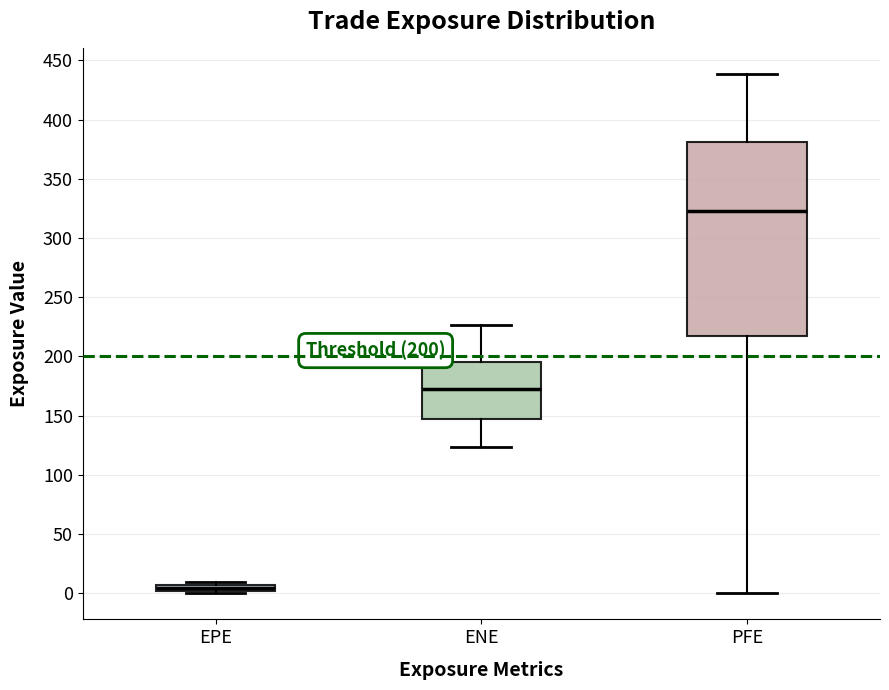

Which box is the tallest, from its lower edge to its upper edge?

PFE